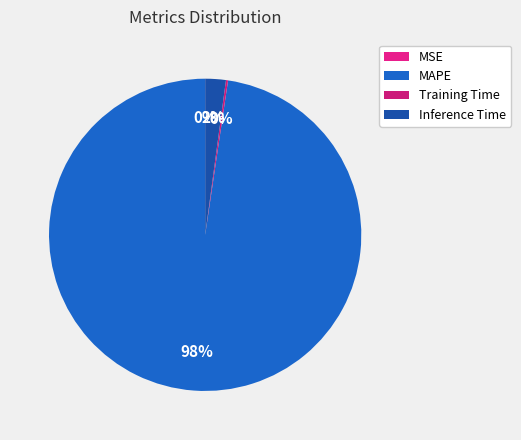

How many segments does this pie chart have?

4